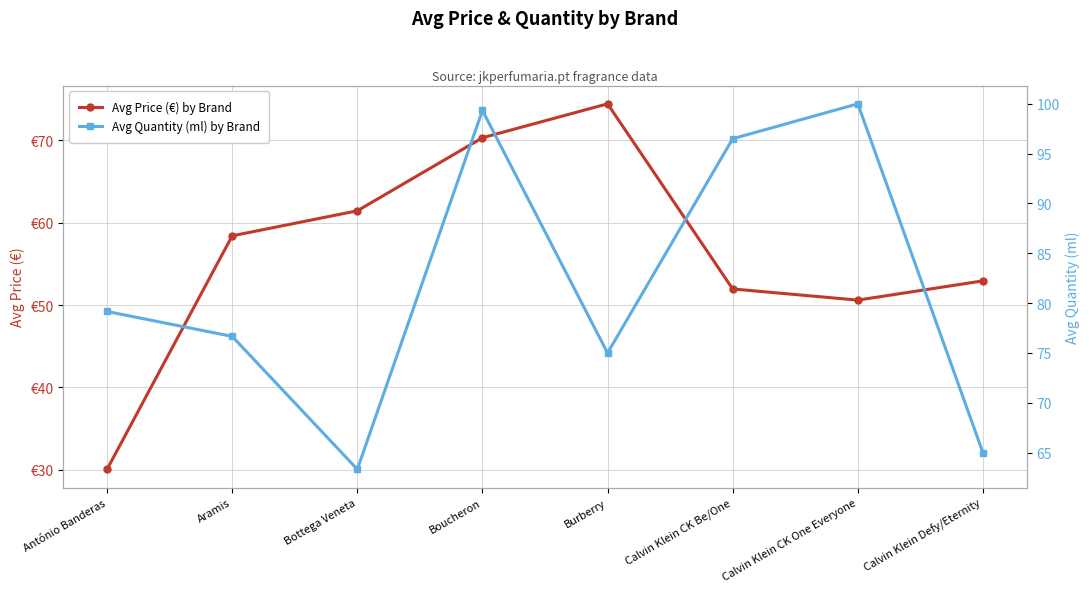

What is the label of the 4th point from the left?

Boucheron